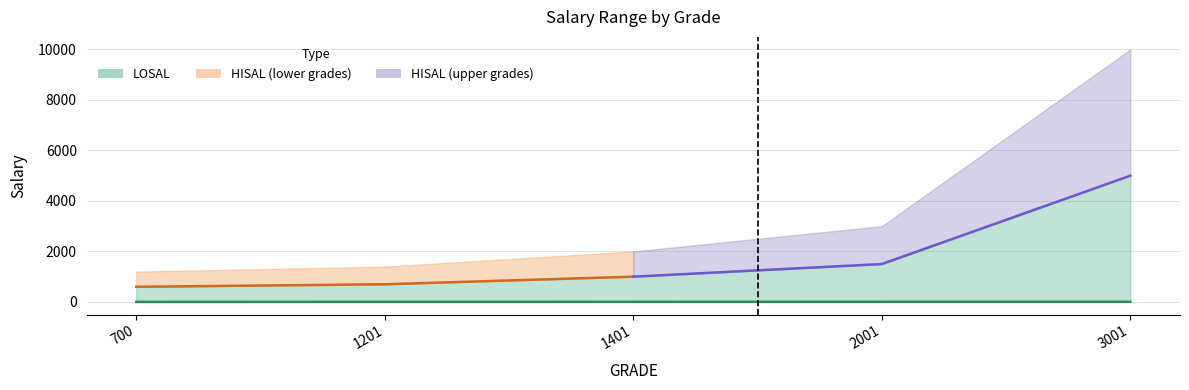

Is it true that the value at 700 is 1?

True